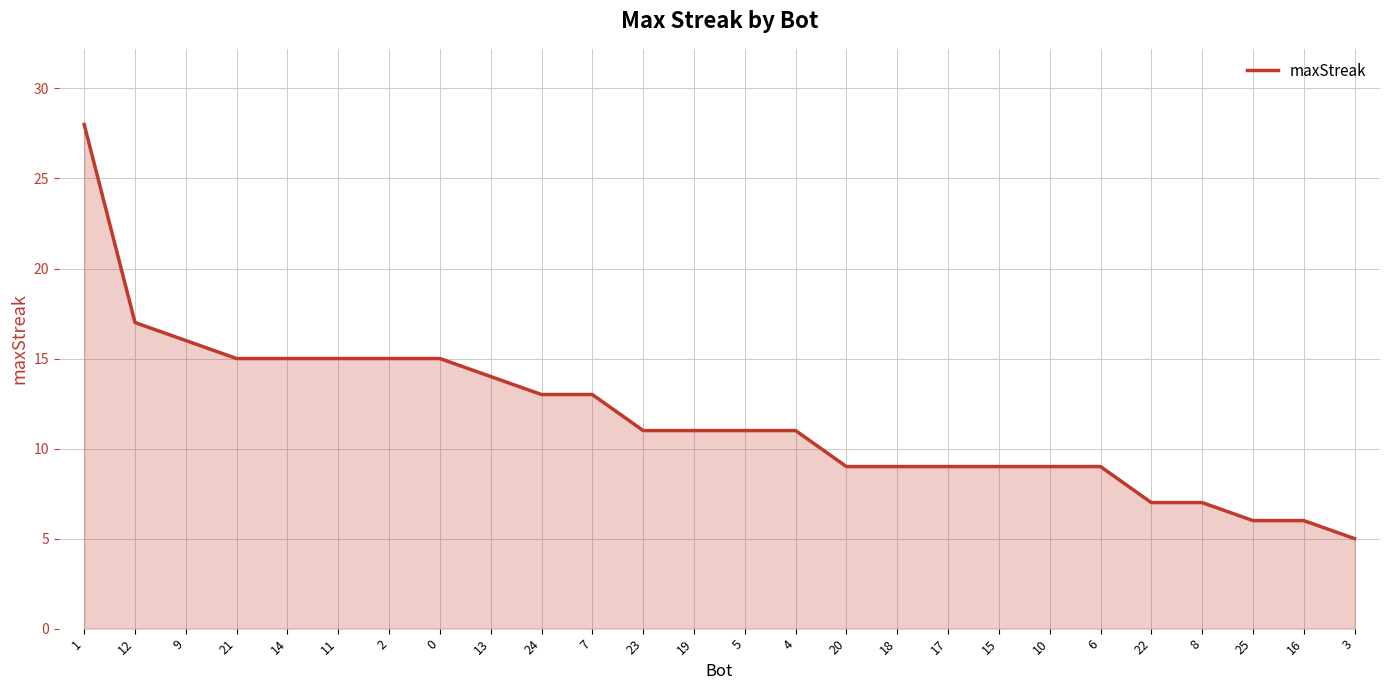

What is the change in value from 11 to 19?

-4